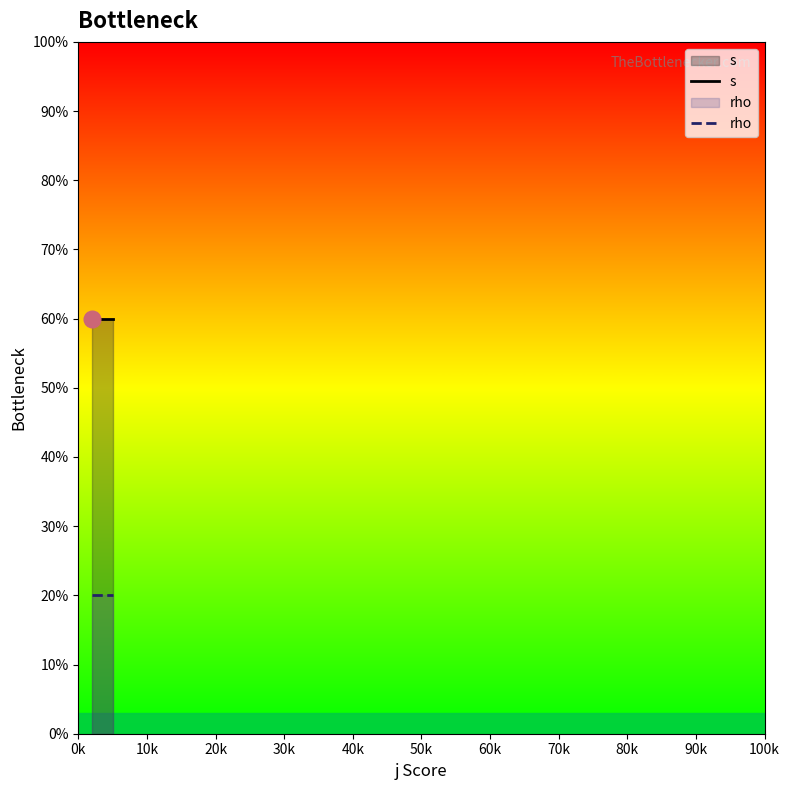

Which category has the lowest value across all series?

0k